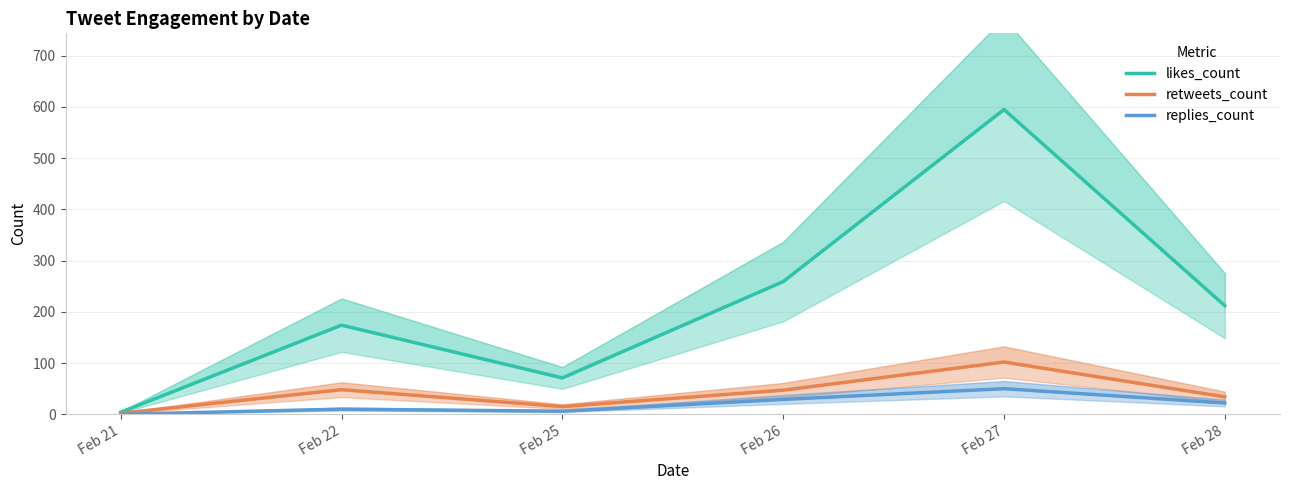

How many categories are shown in the chart?

6